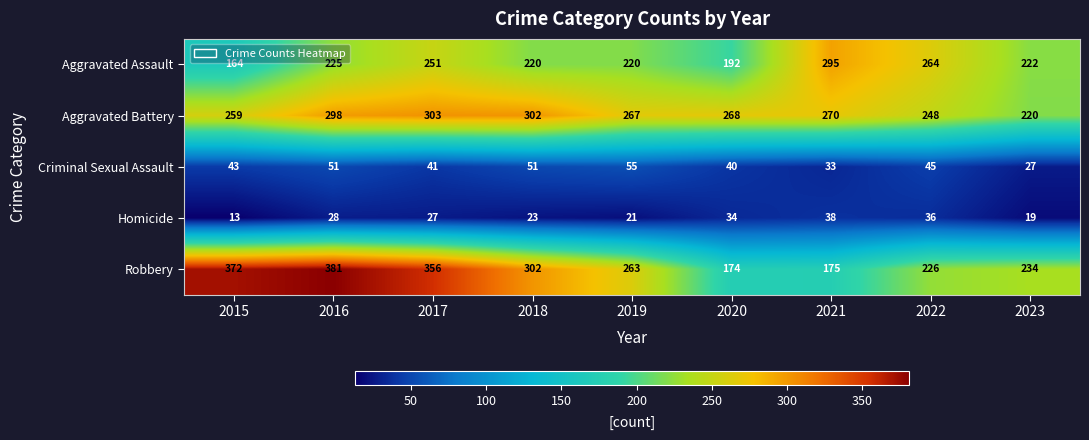

What is the difference between the second highest and minimum values in the Robbery series?

198